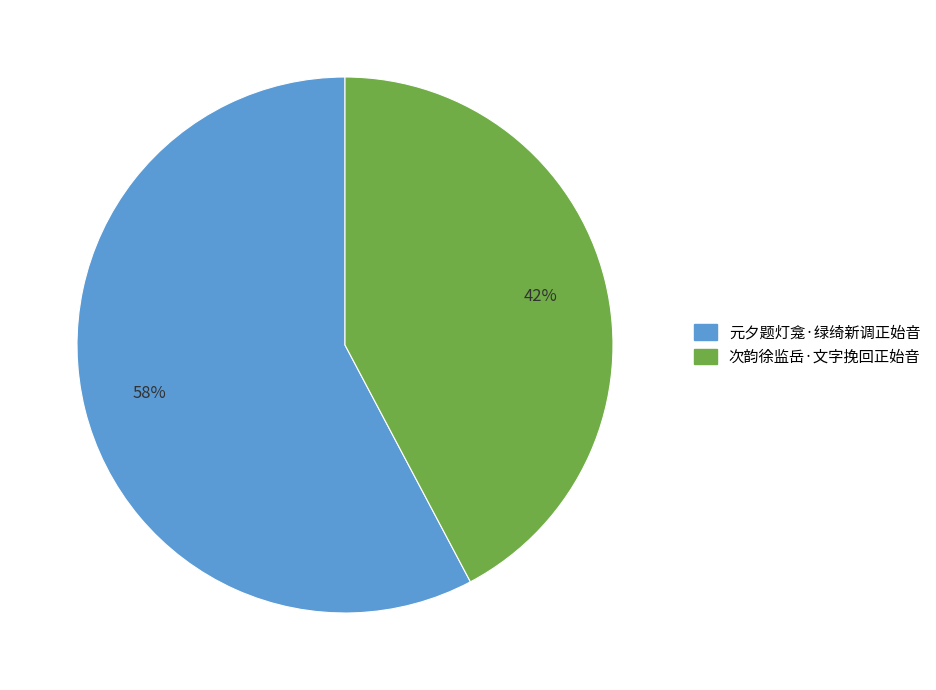

True or false: 次韵徐监岳·文字挽回正始音 accounts for 42% of the total.

True